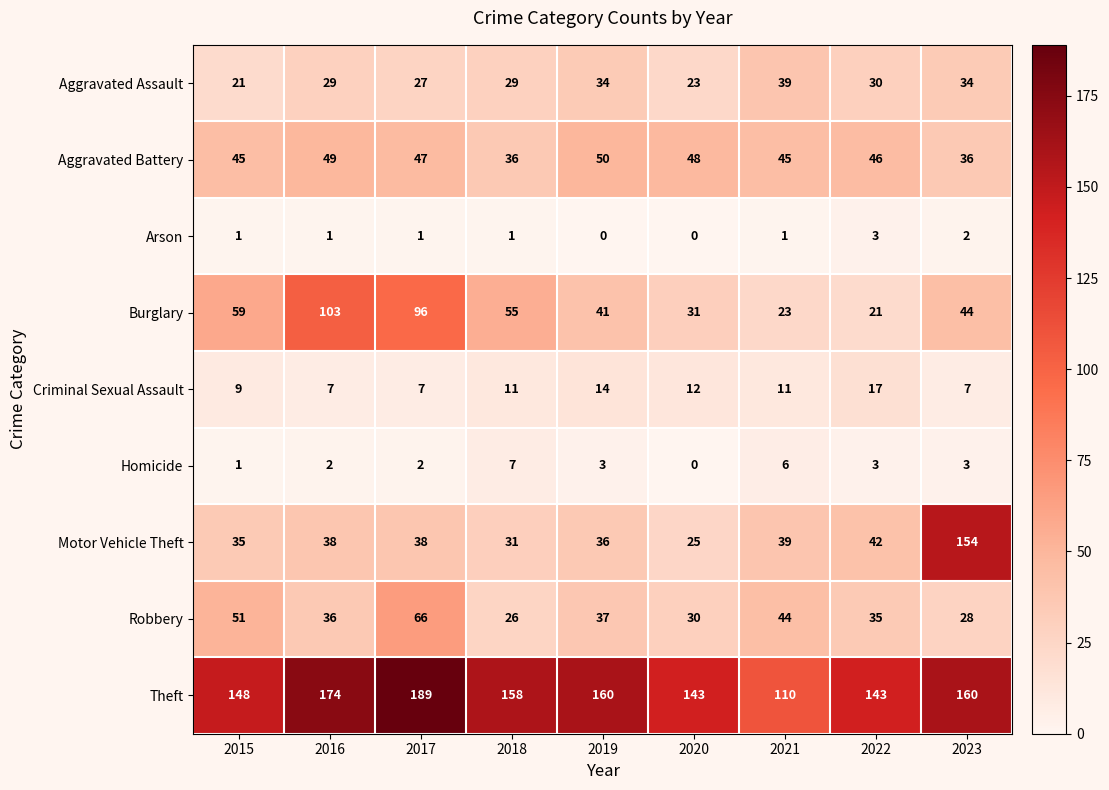

What is the spread (max minus min) of values at 2017?

188